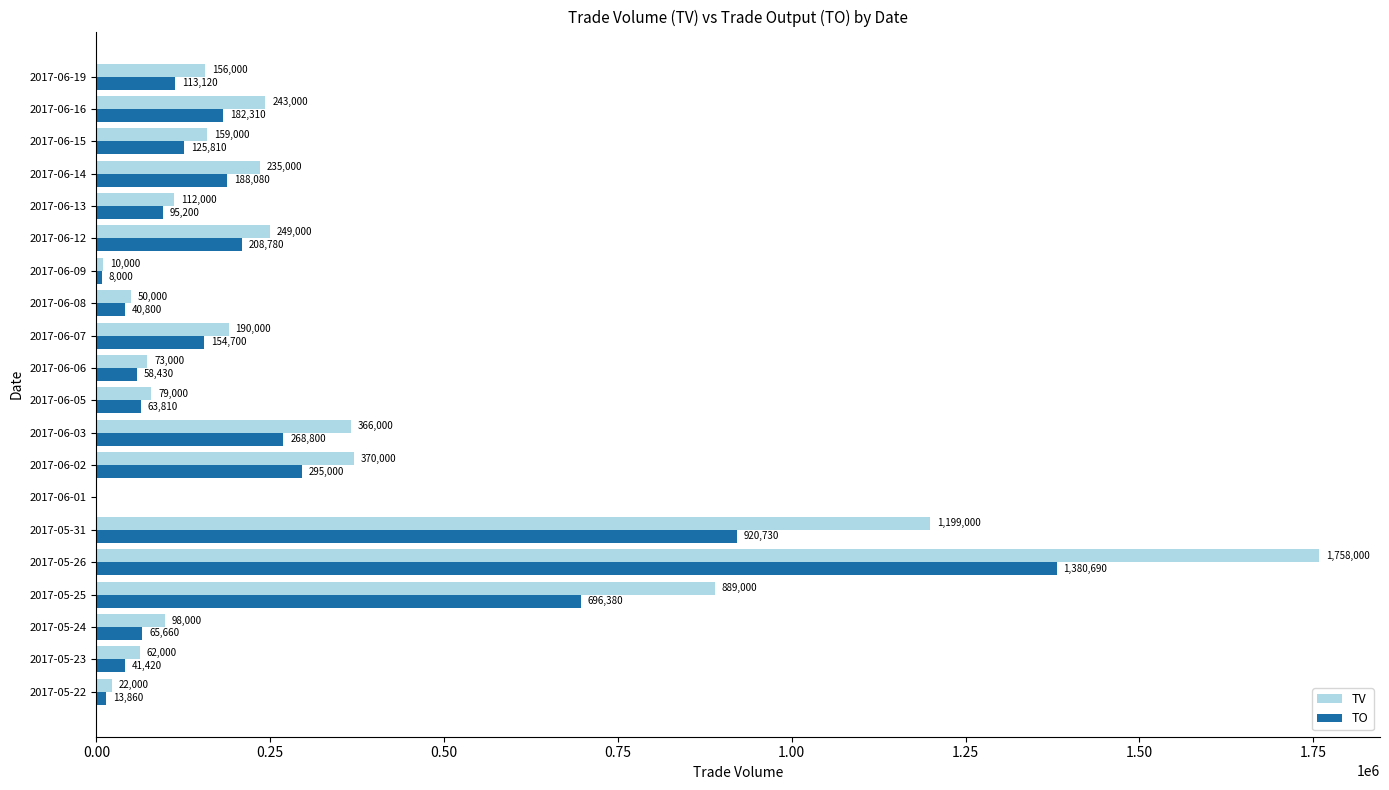

Which series has the largest total across all categories?

TV